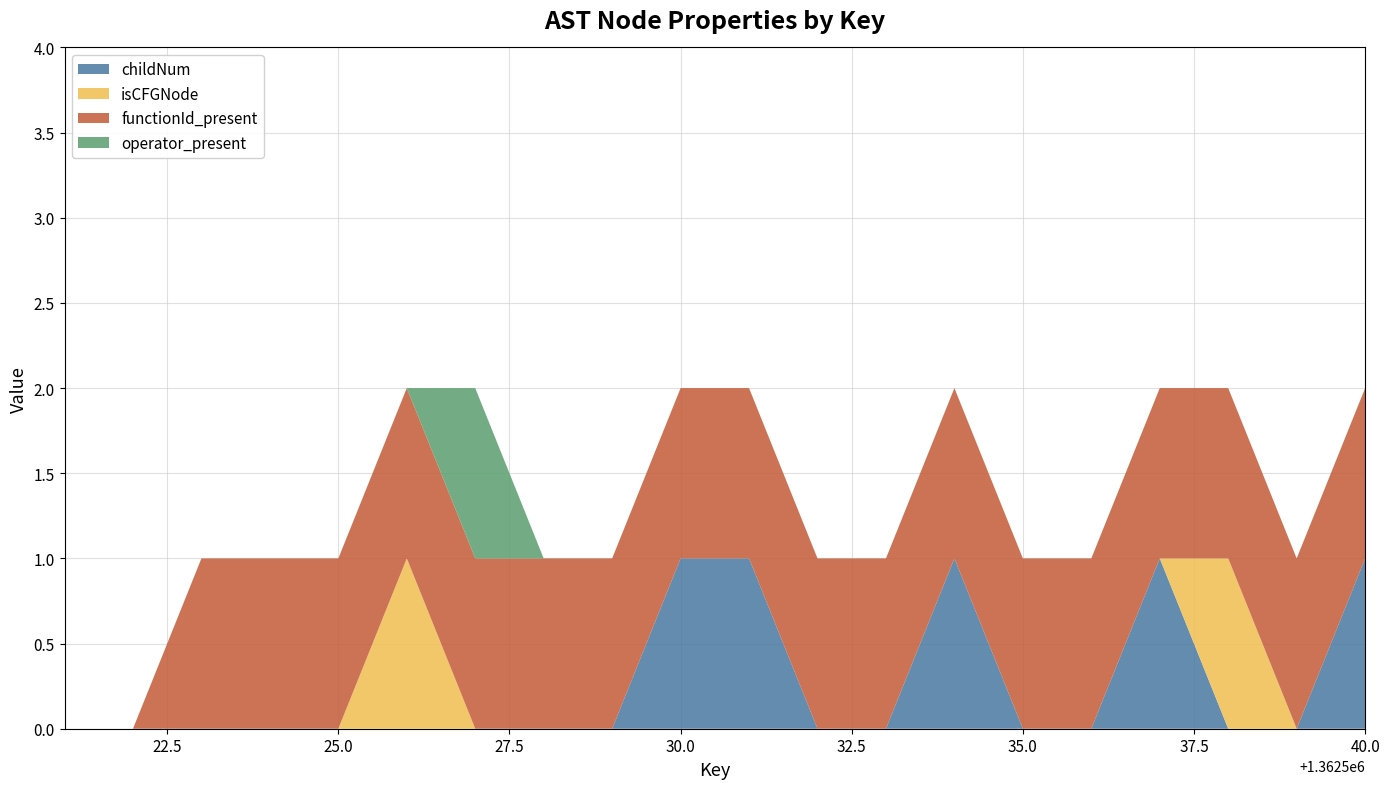

Reading left to right, extract all data points from this chart.

childNum: 0	0	0	0	0	0	0	0	0	1	1	0	0	1	0	0	1	0	0	1
isCFGNode: 0	0	0	0	0	1	0	0	0	0	0	0	0	0	0	0	0	1	0	0
functionId_present: 0	0	1	1	1	1	1	1	1	1	1	1	1	1	1	1	1	1	1	1
operator_present: 0	0	0	0	0	0	1	0	0	0	0	0	0	0	0	0	0	0	0	0